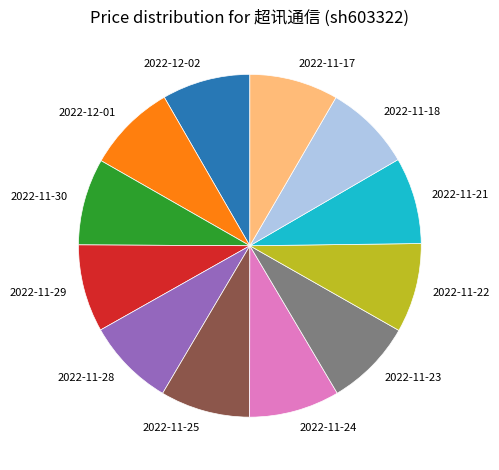

How many segments does this pie chart have?

12